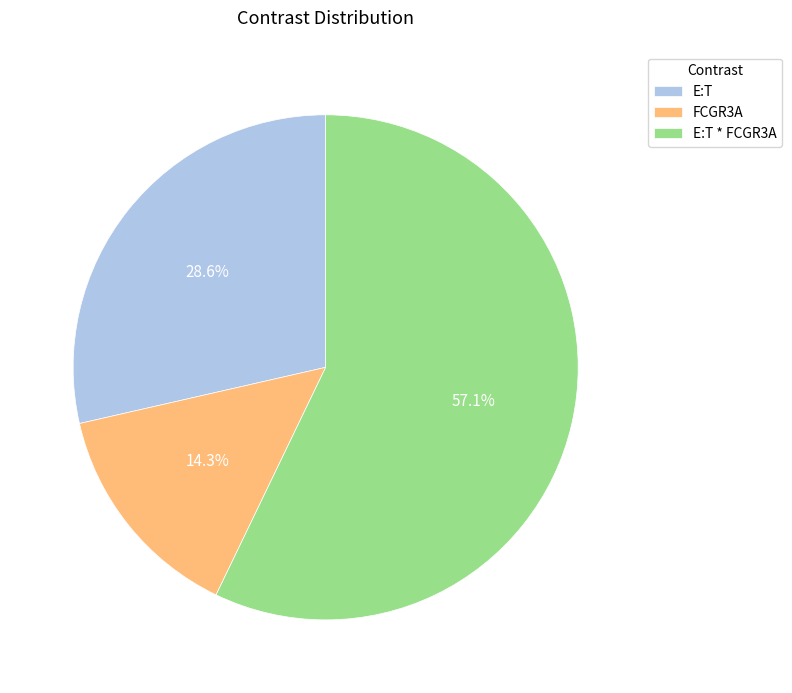

Which category has the biggest portion of the pie?

E:T * FCGR3A